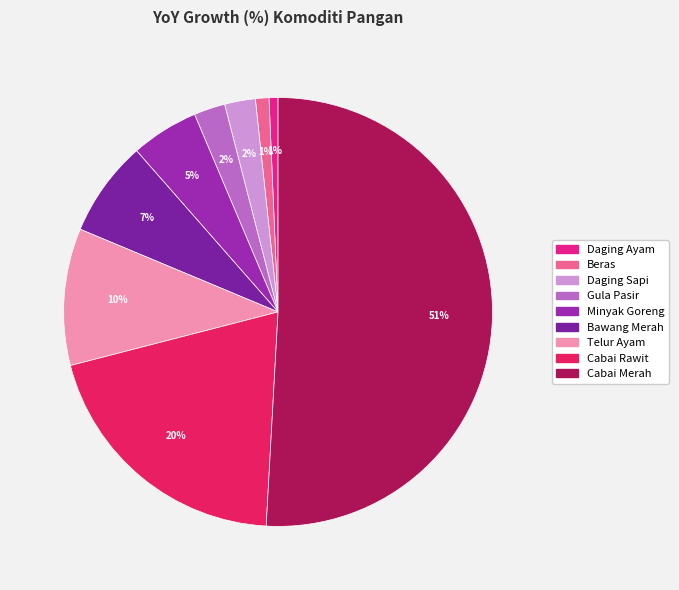

How many segments does this pie chart have?

9